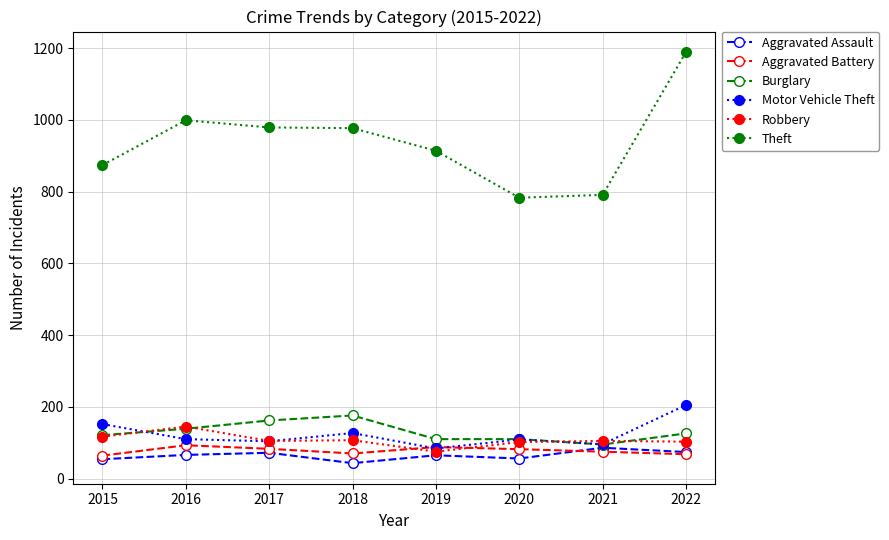

How many lines are shown in the chart?

6